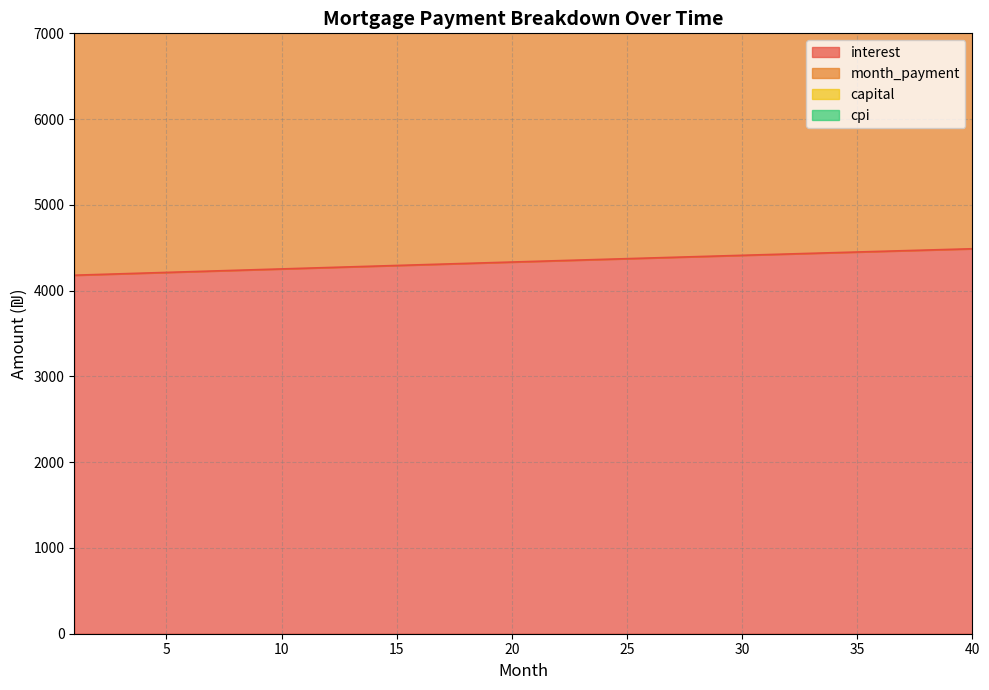

What is the difference between the maximum and minimum values in the capital series?

1646.6